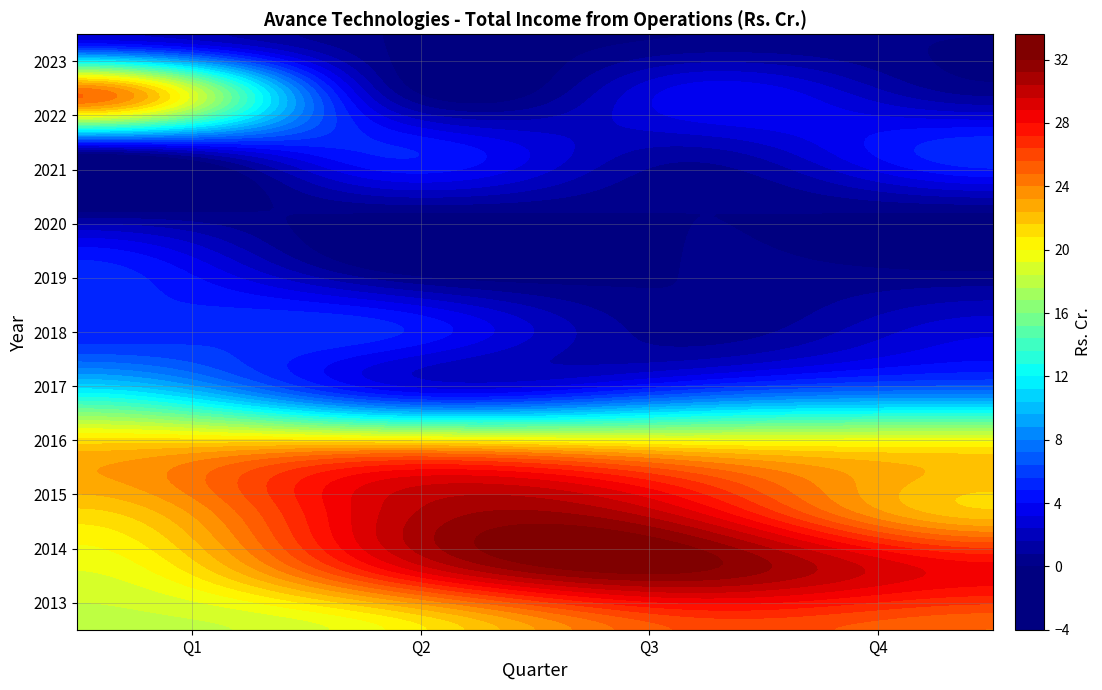

At how many categories does at least one series exceed 30?

1